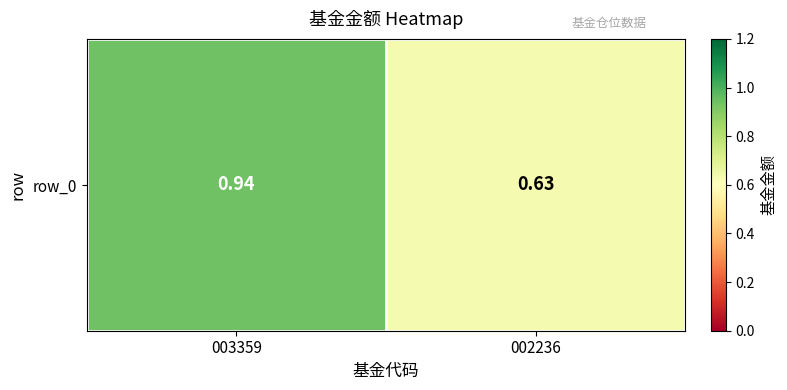

Reading left to right, list all the values displayed in this chart.

0.9	0.6